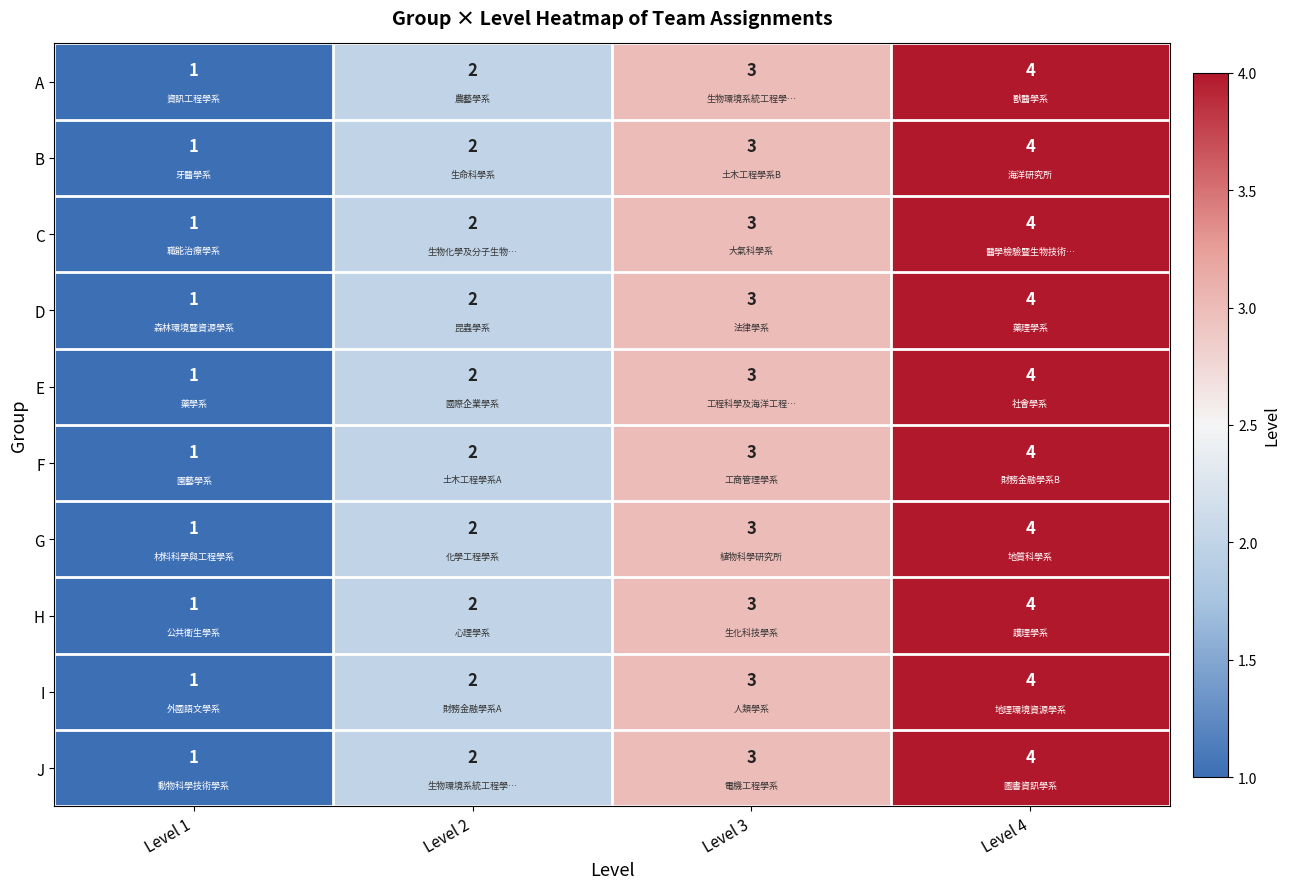

At which category is the sum across all series the highest?

Level 4